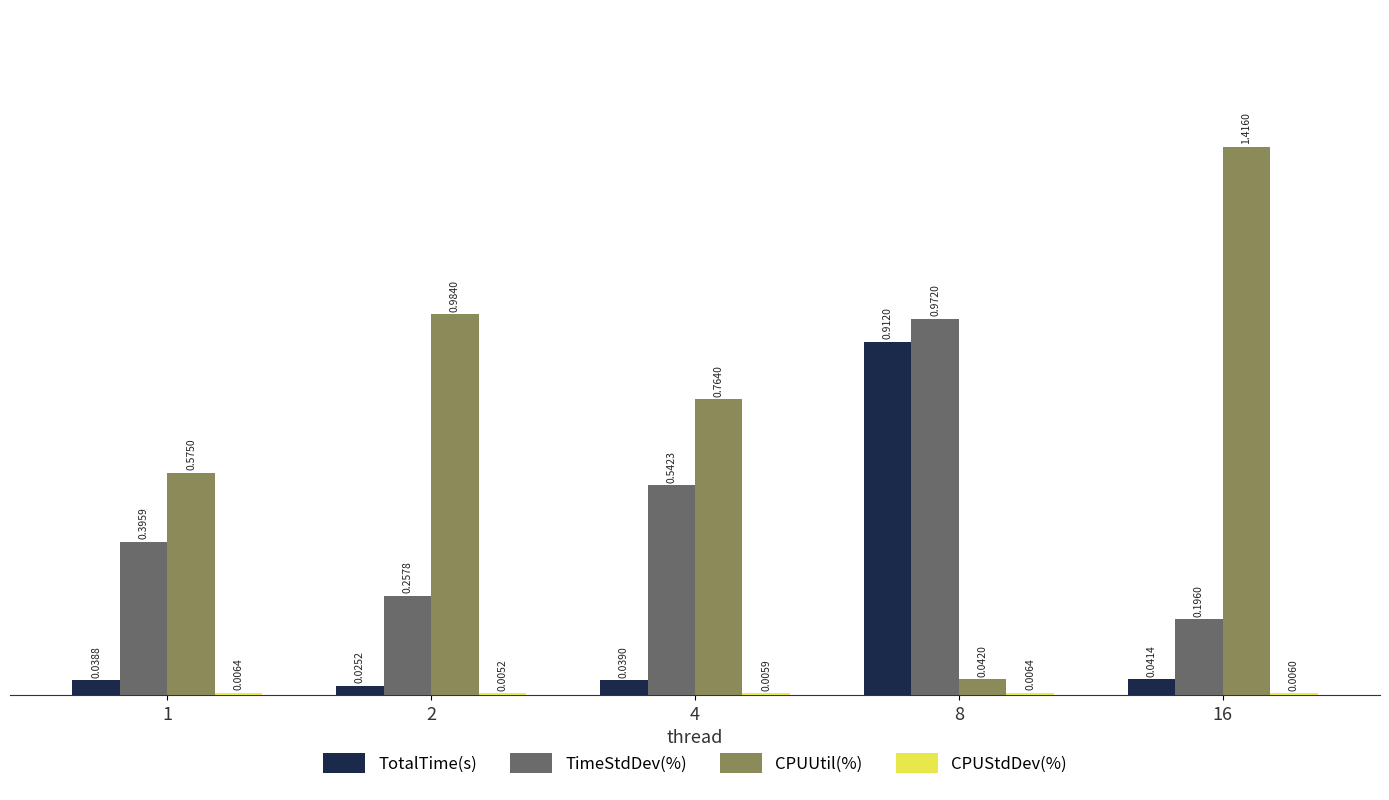

What is the total value across all series at 8?

1.9